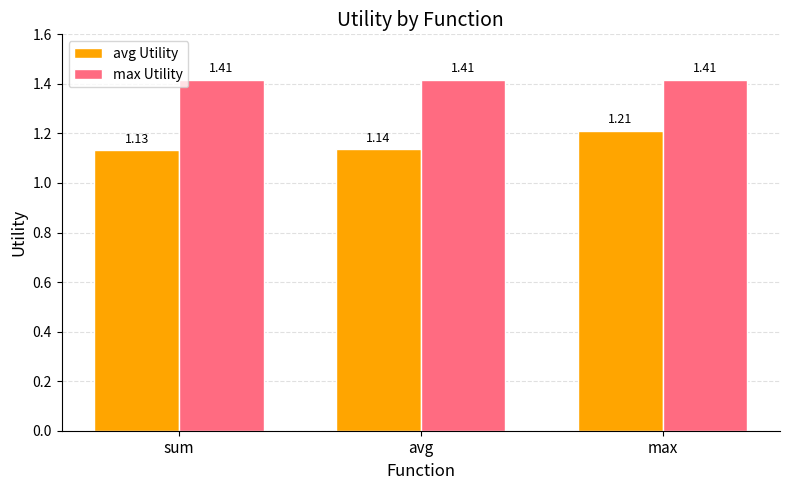

Are the bars grouped side by side (vs. stacked)?

Yes